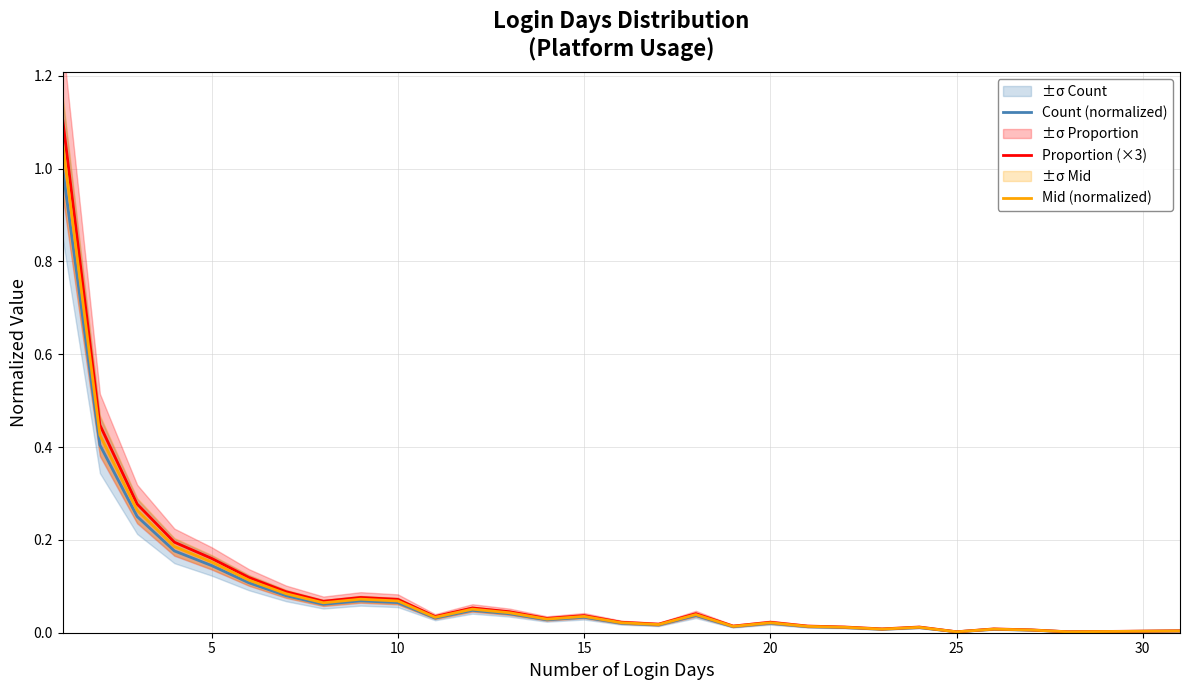

How many series are shown in this chart?

3